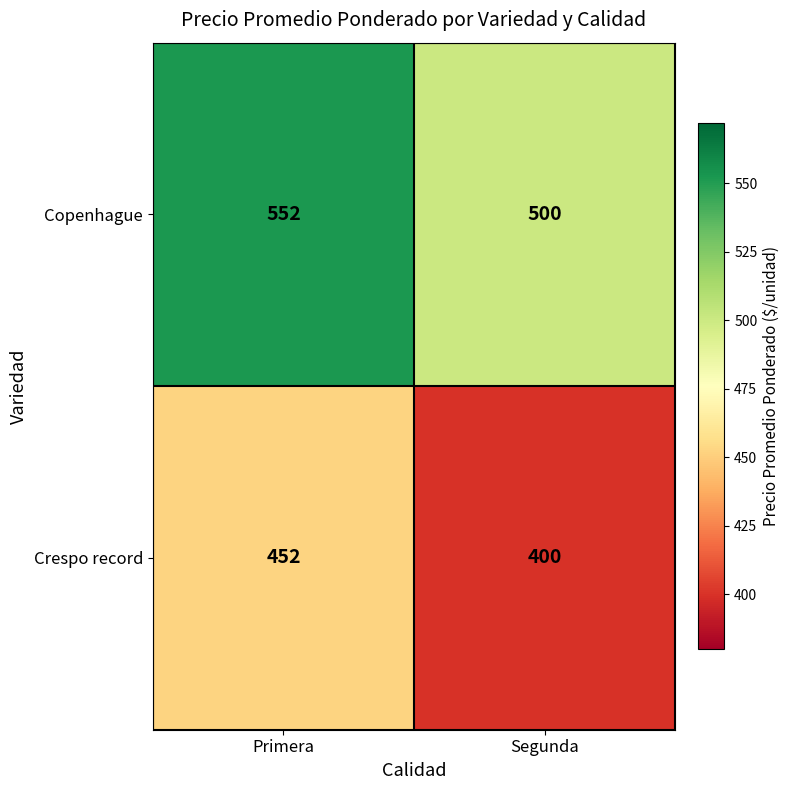

At Segunda, list the series in order from smallest to largest.

Crespo record, Copenhague